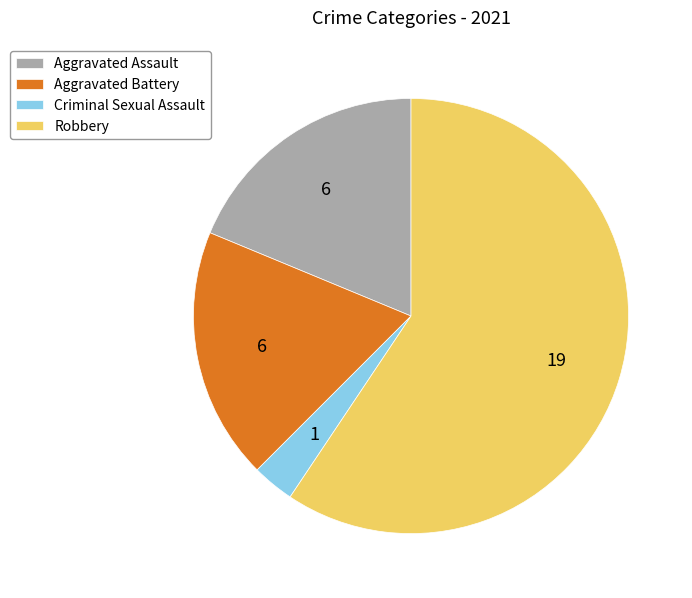

Is it true that Aggravated Assault is 5% of the pie?

False